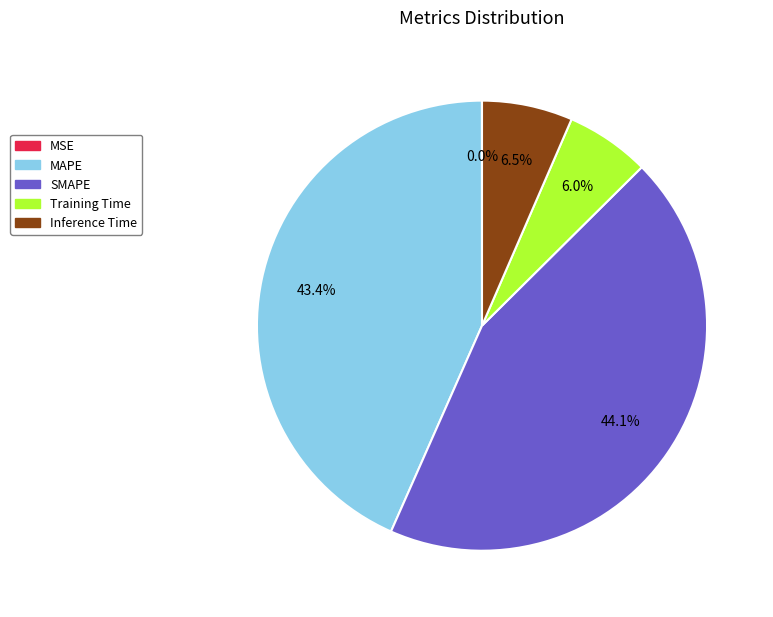

Combined, what portion of the pie is Inference Time and MAPE?

49.9%